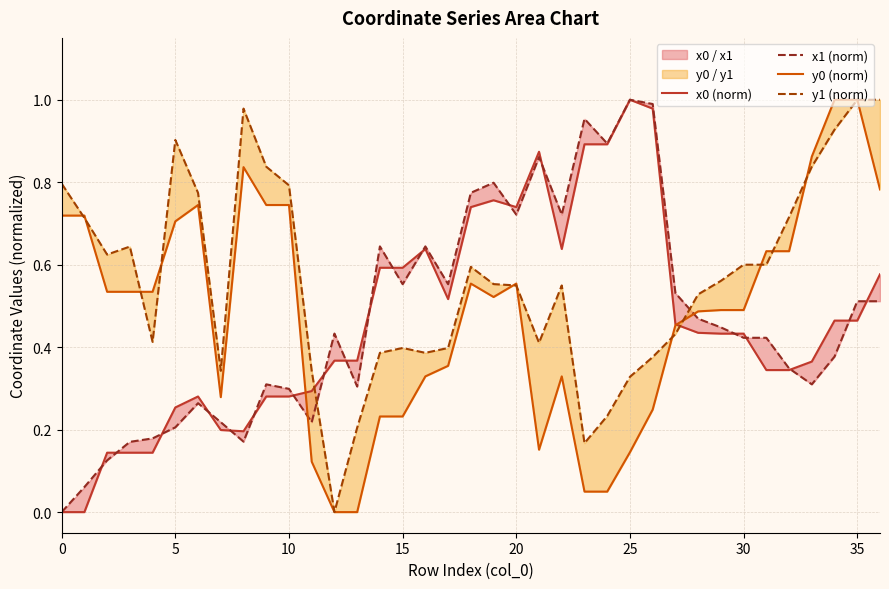

How many intersections are there between y1 (norm) and y0 (norm)?

11